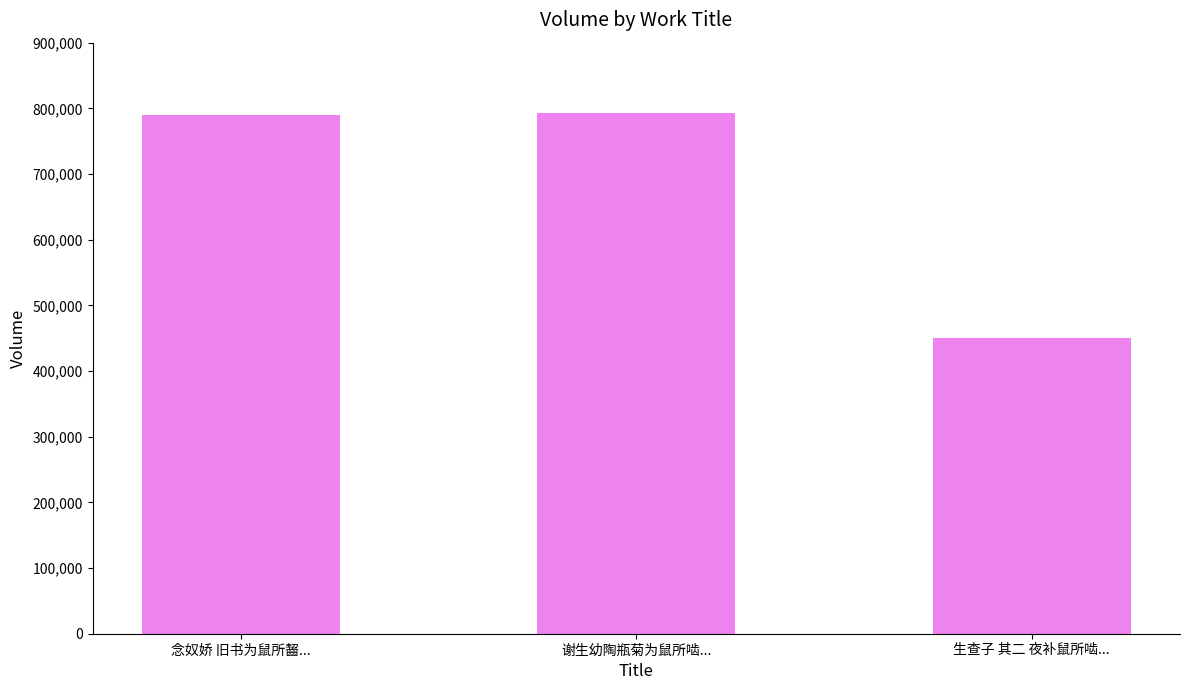

What is the label of the 1st bar from the left?

念奴娇 旧书为鼠所齧...